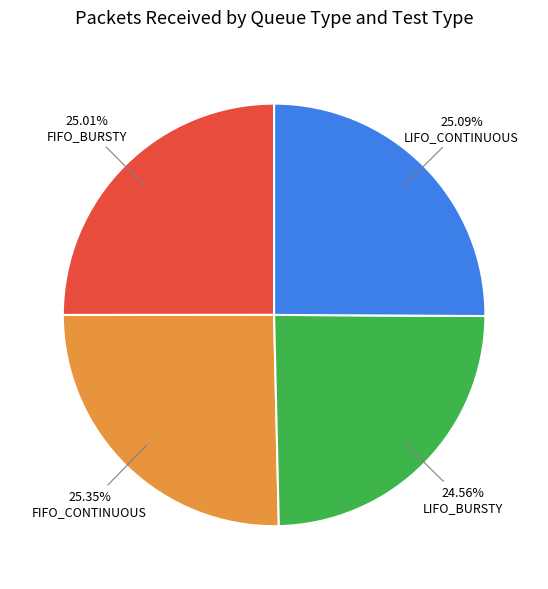

True or false: FIFO_BURSTY accounts for 25% of the total.

True